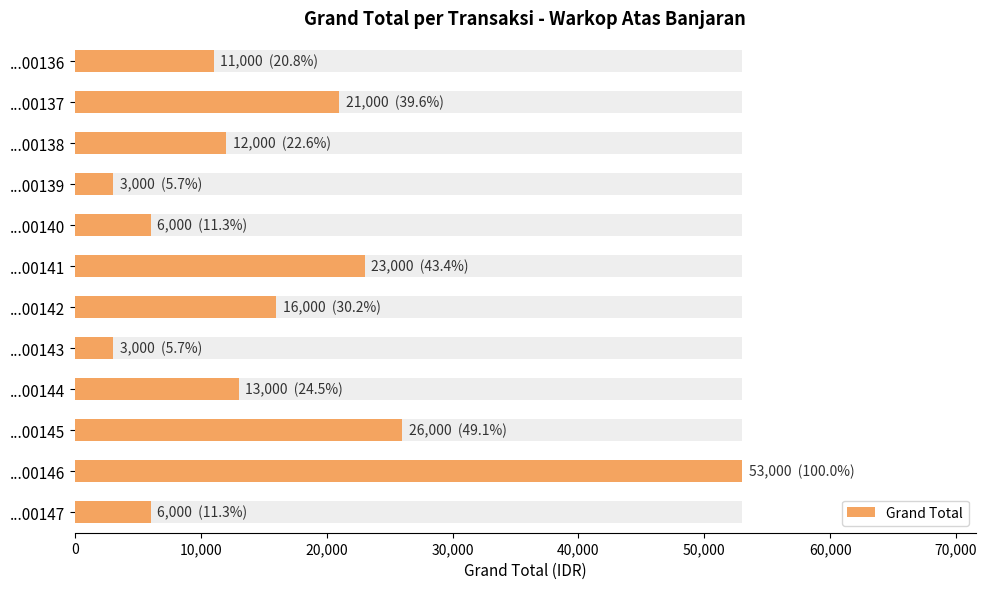

The value at ...00145 is 26000. True or false?

True